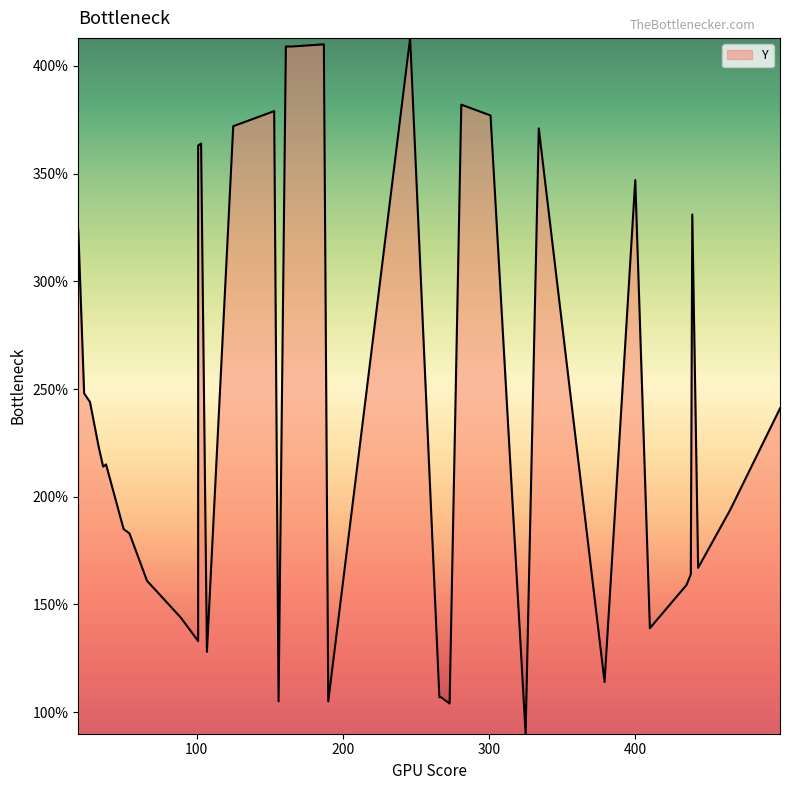

Is it true that the value at 101 is 530?

False